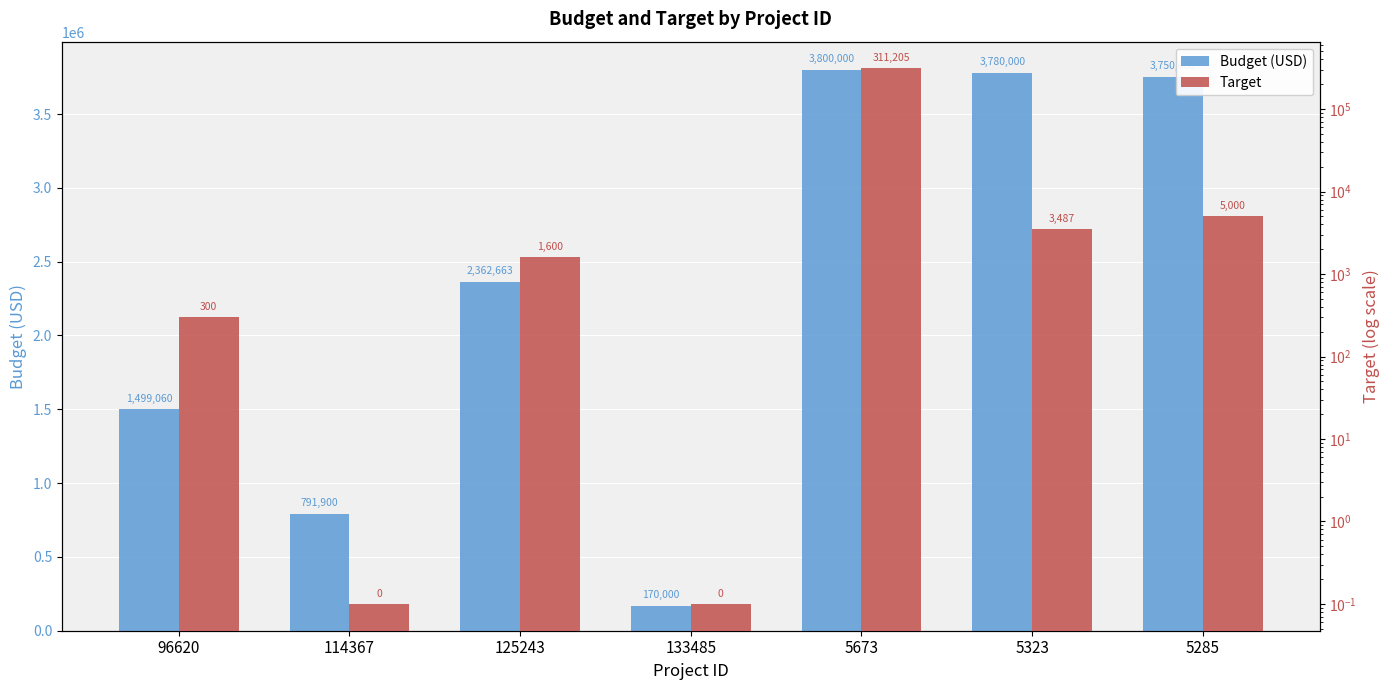

What is the smallest value displayed?

0.1